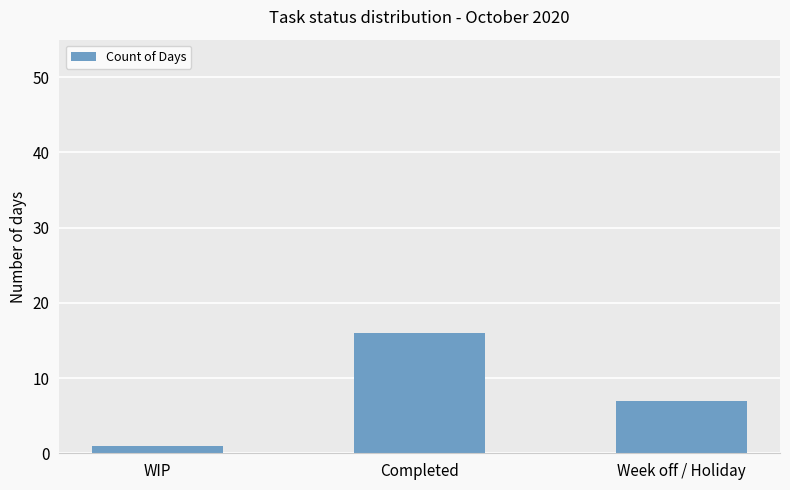

What is the label of the 1st bar from the left?

WIP